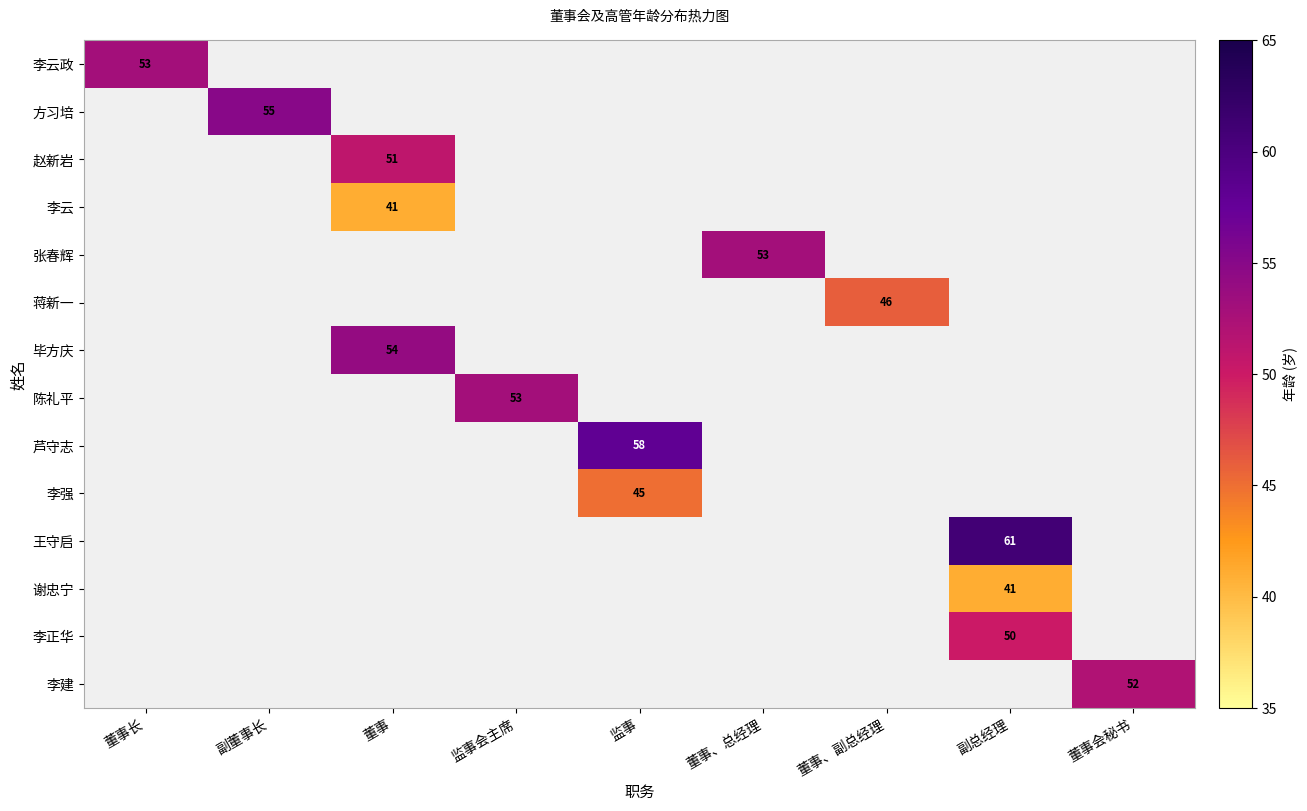

The value of 李建 at 董事会秘书 is 29. True or false?

False